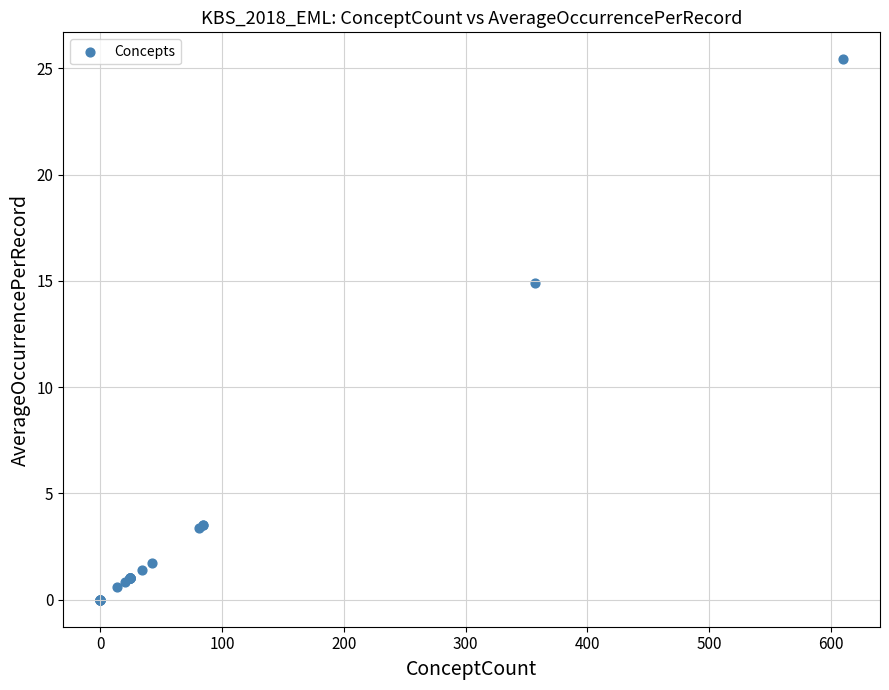

What Y value in the scatter plot is closest to 12?

14.9